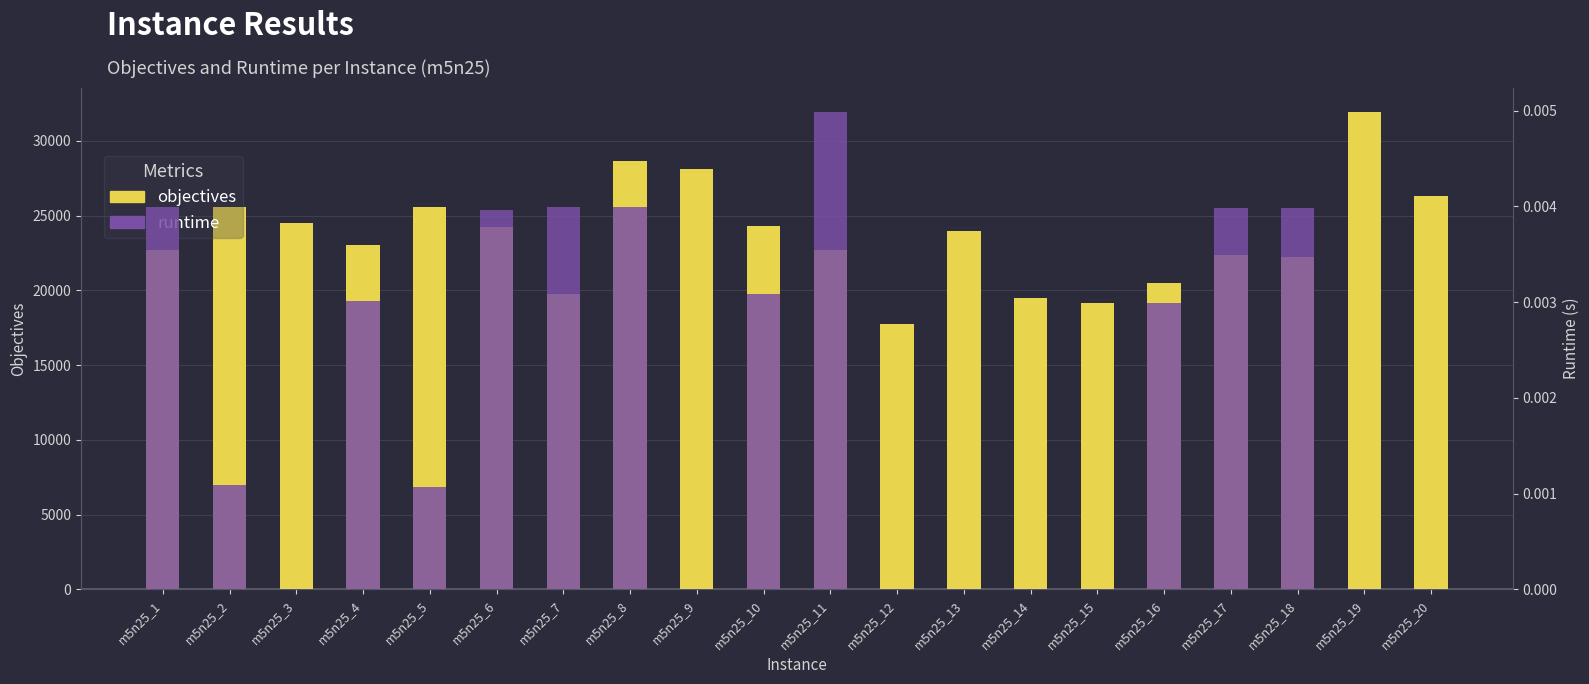

At how many categories does at least one series exceed 29666?

1